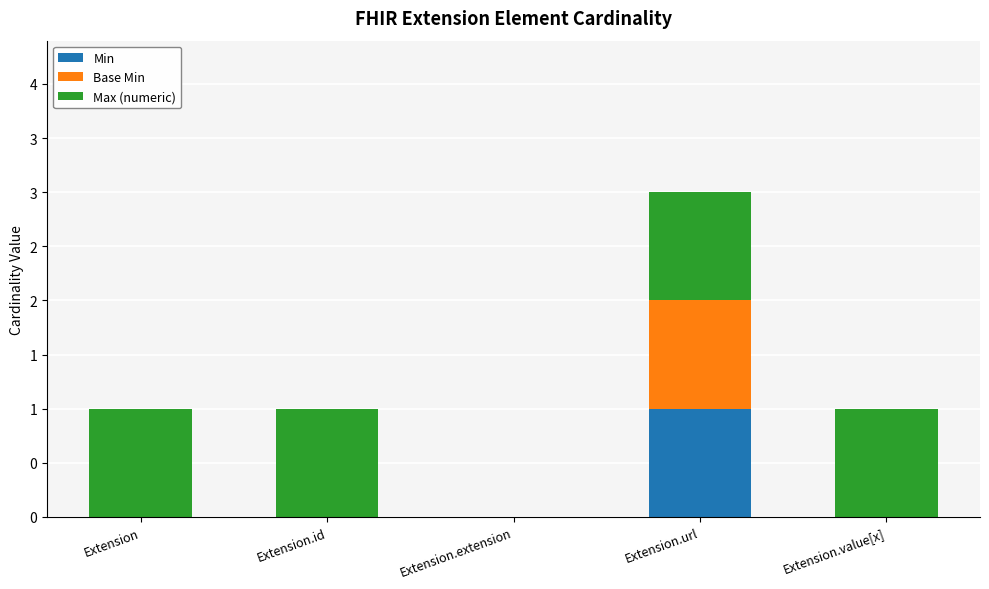

Does the chart contain stacked bars?

Yes